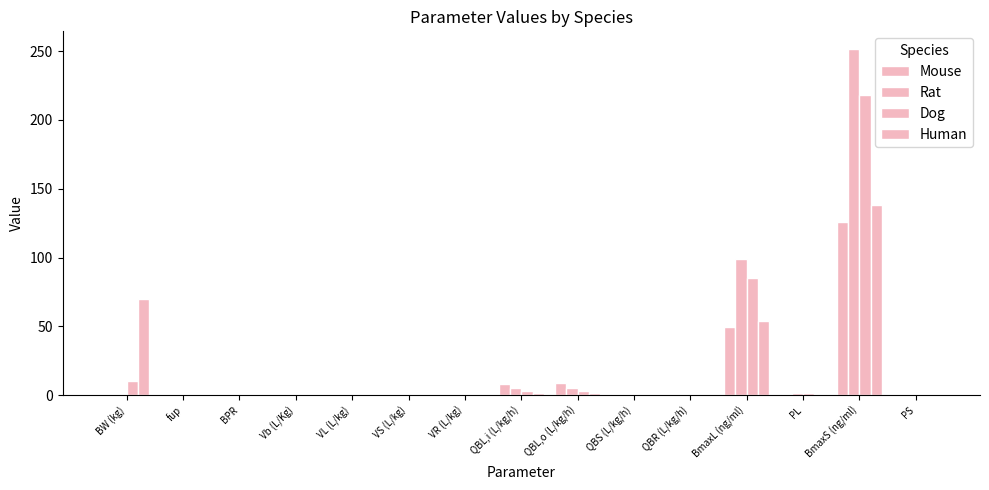

What is the difference between the second highest and second lowest values in the Mouse series?

49.6